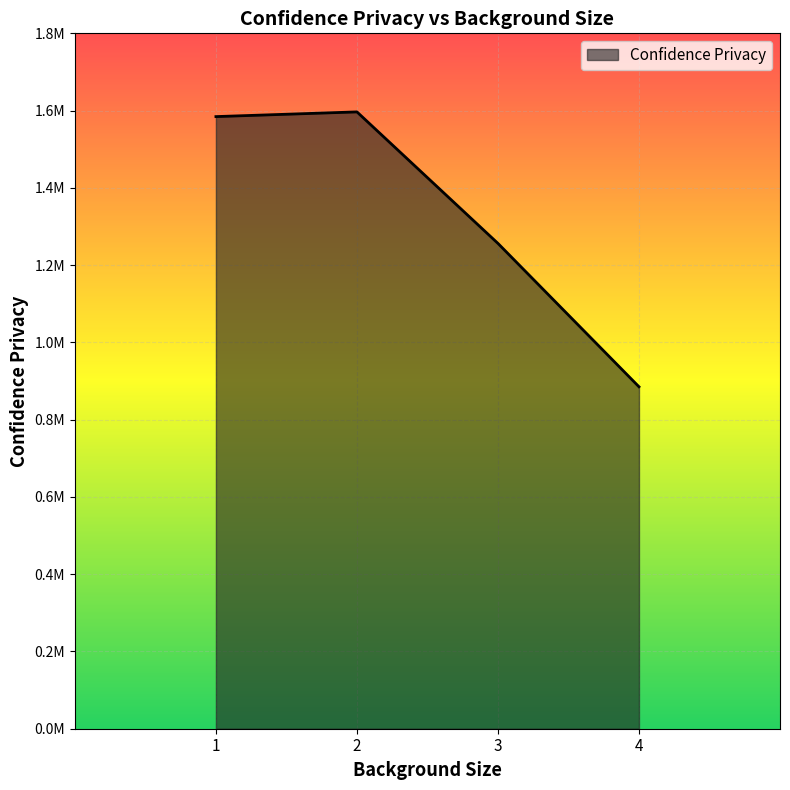

What is the sum of the values at 4 and 1?

2469600.6